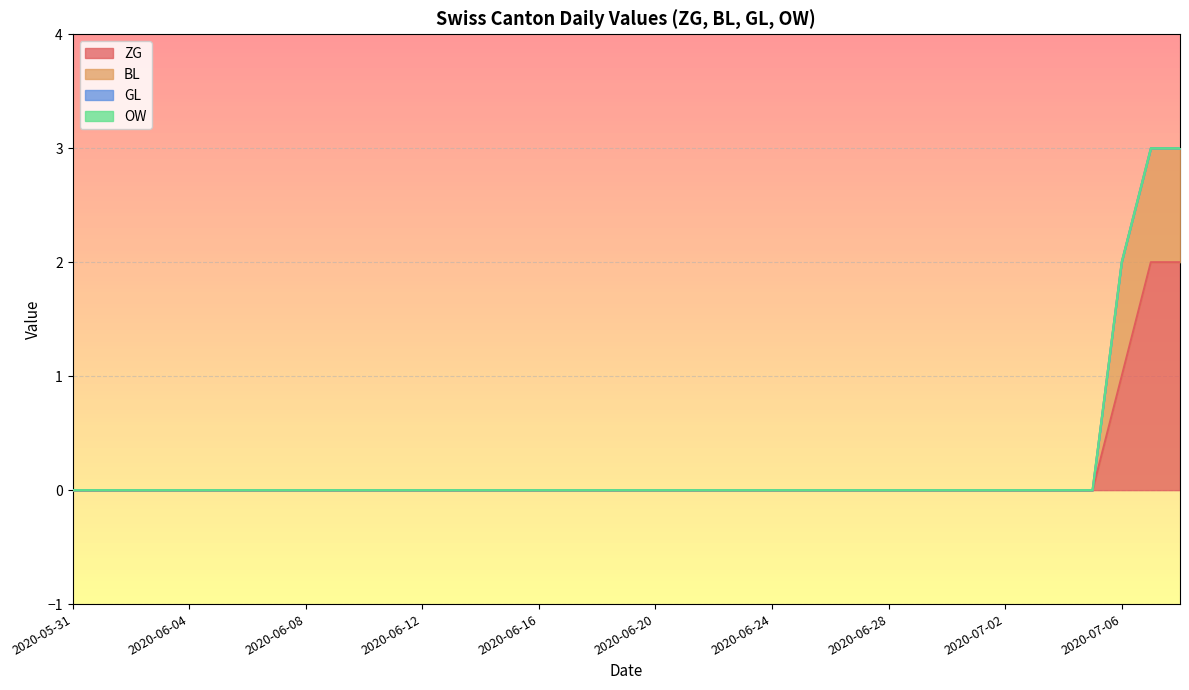

How many values in the BL series exceed 0?

3